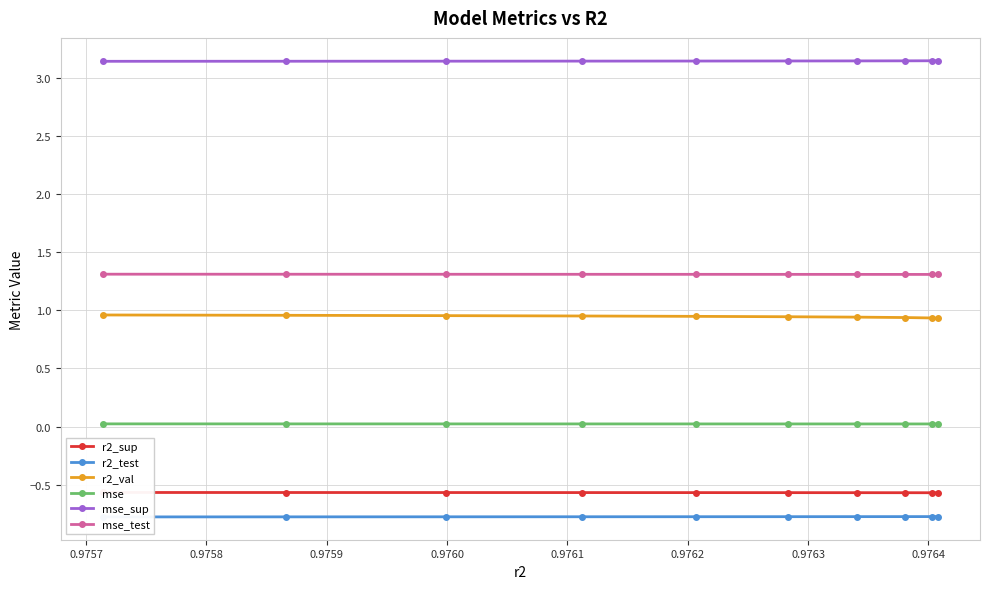

How many lines are shown in the chart?

6